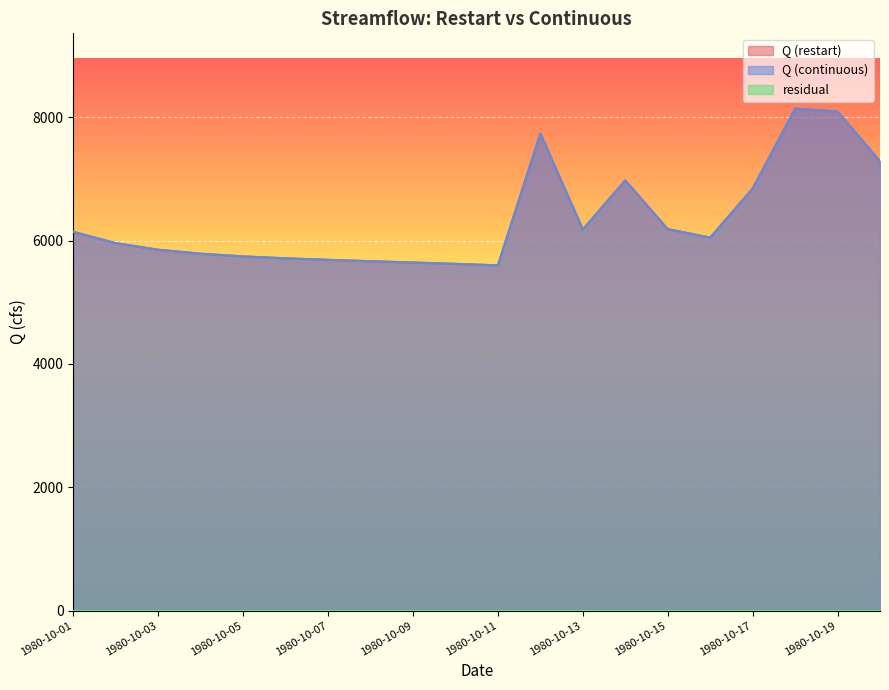

The value of Q (continuous) at 1980-10-17 is 6844.7. True or false?

True